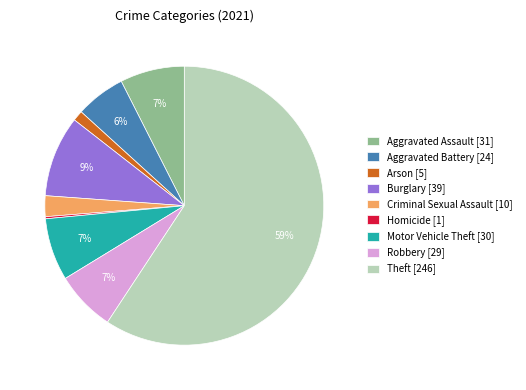

To the nearest percent, what percentage of the pie is Robbery [29]?

7%